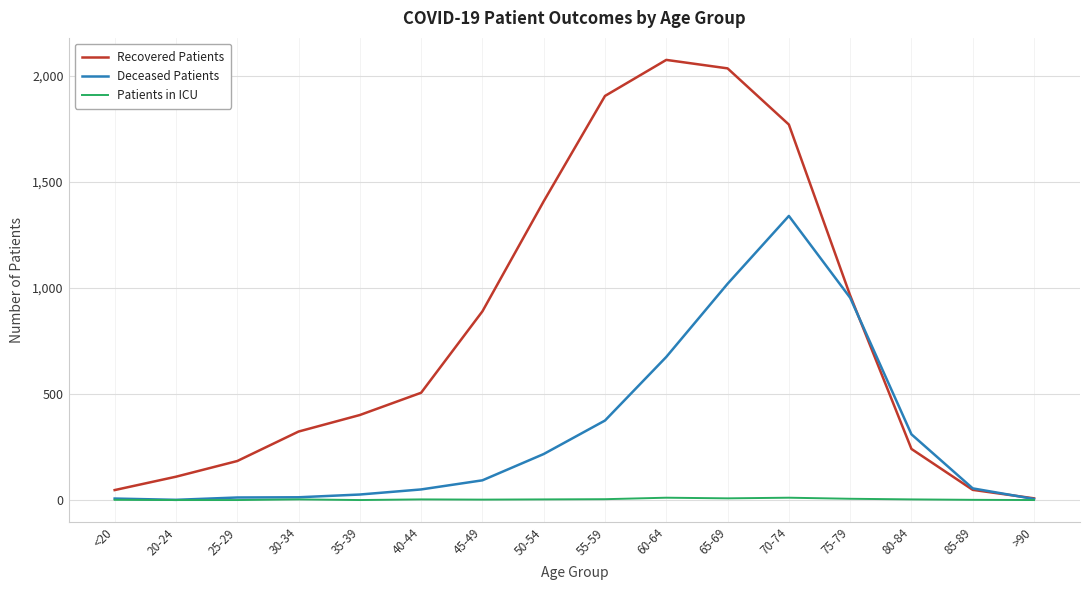

List the series in order of their peak value, lowest first.

Patients in ICU, Deceased Patients, Recovered Patients